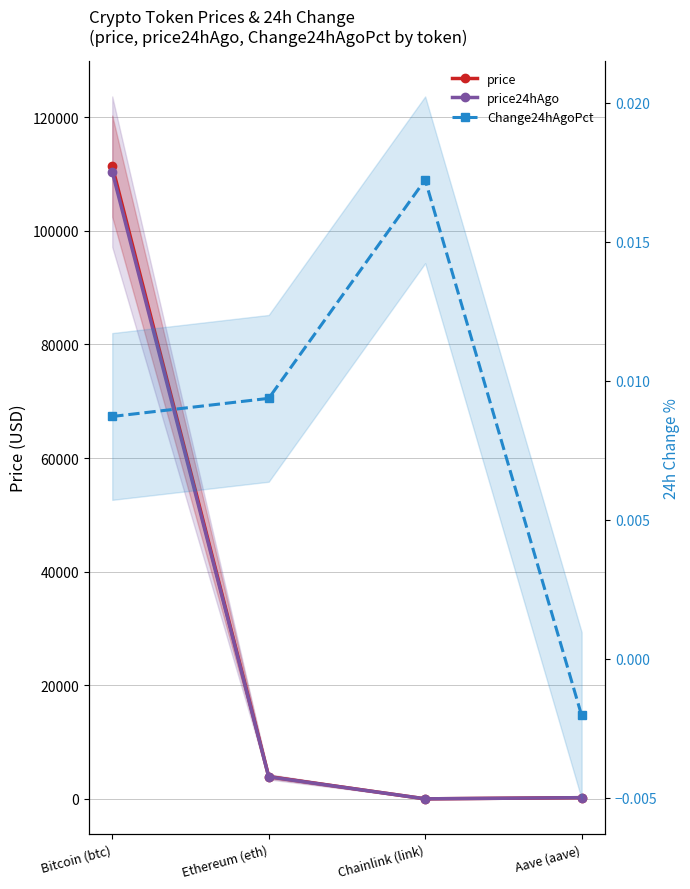

True or false: price24hAgo has a value of 110400.0 at Bitcoin (btc).

True